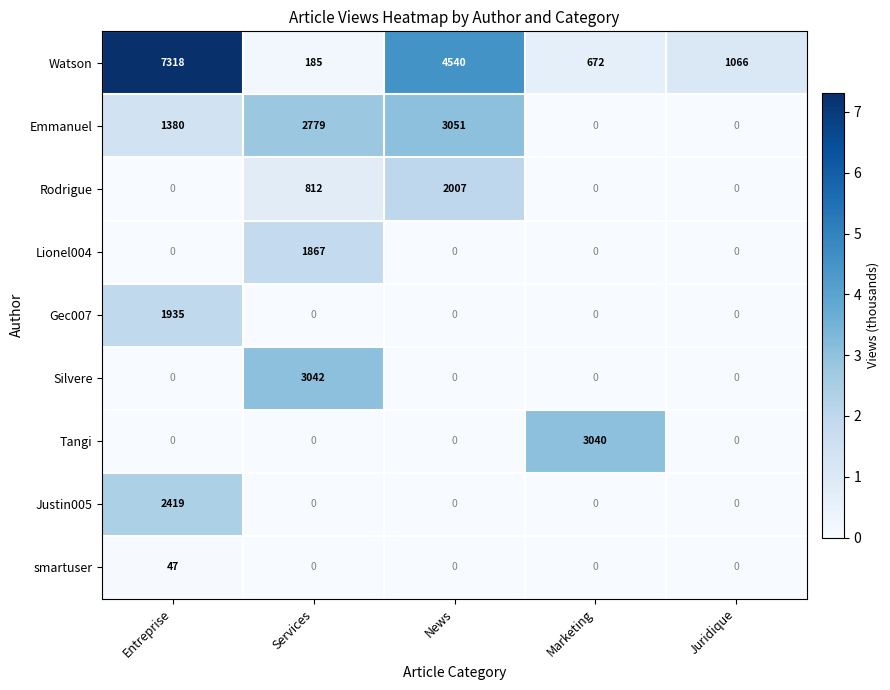

Which series has the largest range (max minus min)?

Watson